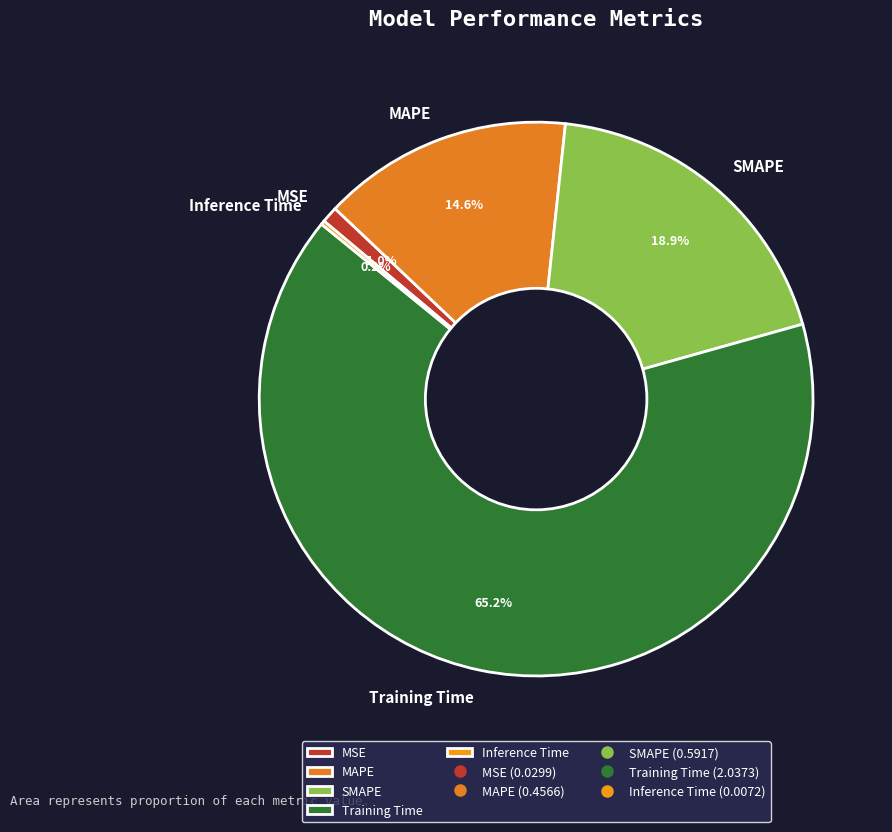

The MSE slice represents 1% of the pie. True or false?

True